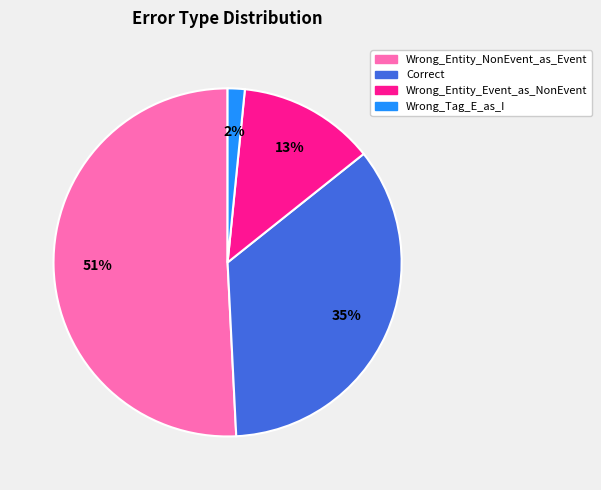

To the nearest percent, what is the combined percentage of Correct and Wrong_Tag_E_as_I?

37%